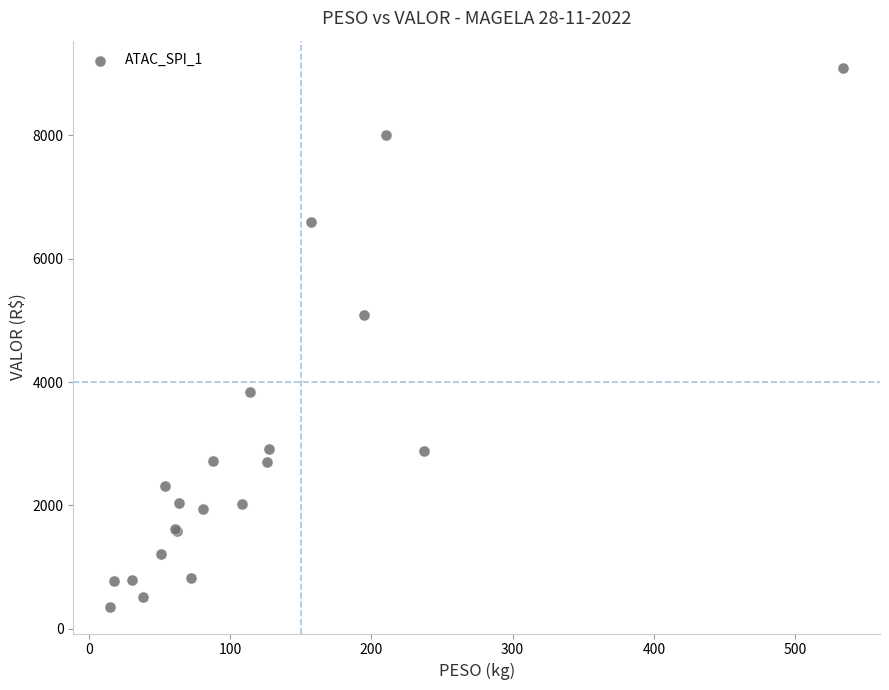

What Y value in the scatter plot is closest to 4728?

5080.6